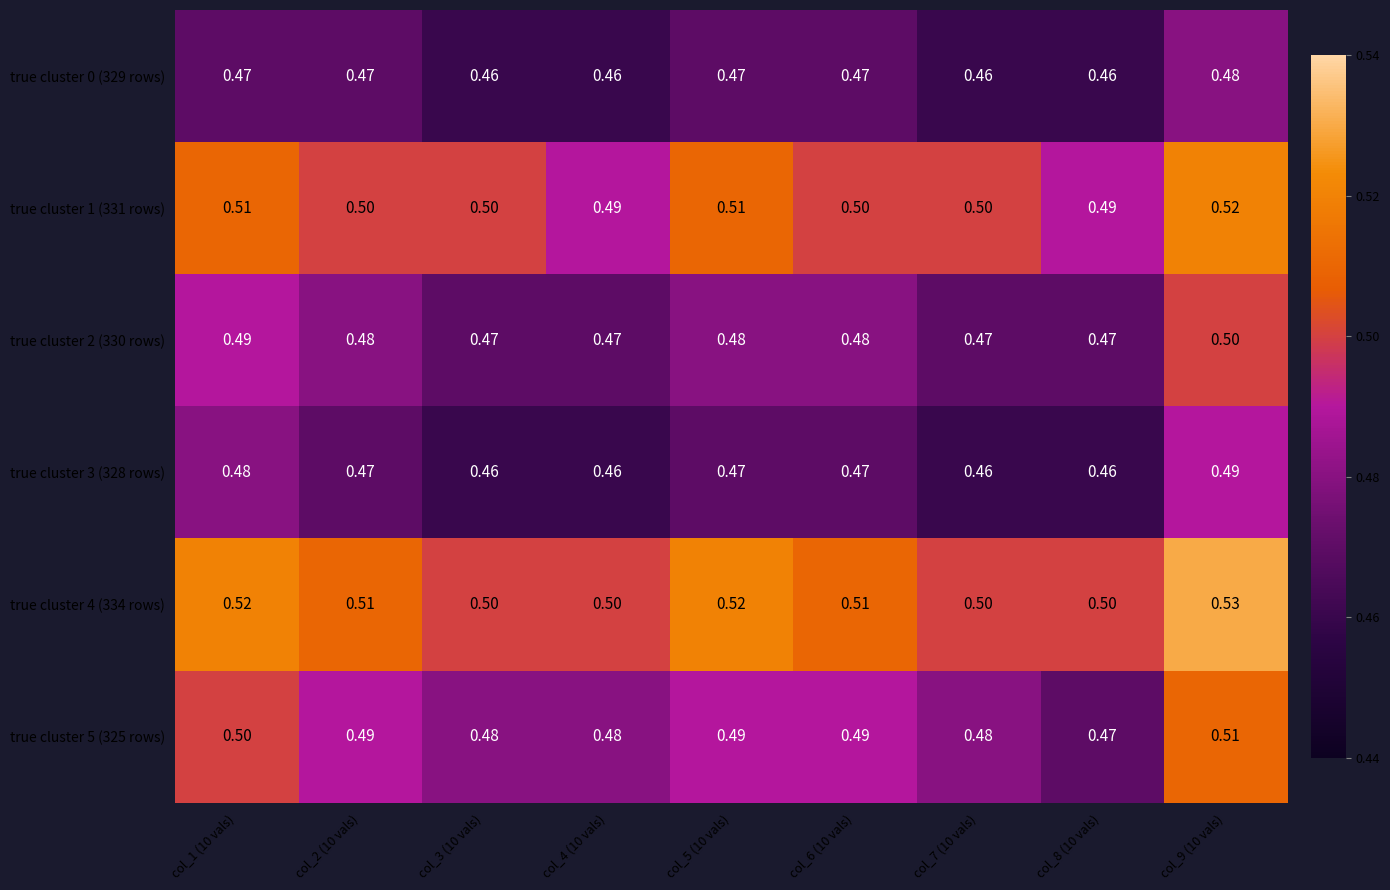

Is the value of true cluster 0 (329 rows) at col_6 (10 vals) greater than the value of true cluster 2 (330 rows) at col_2 (10 vals)?

No